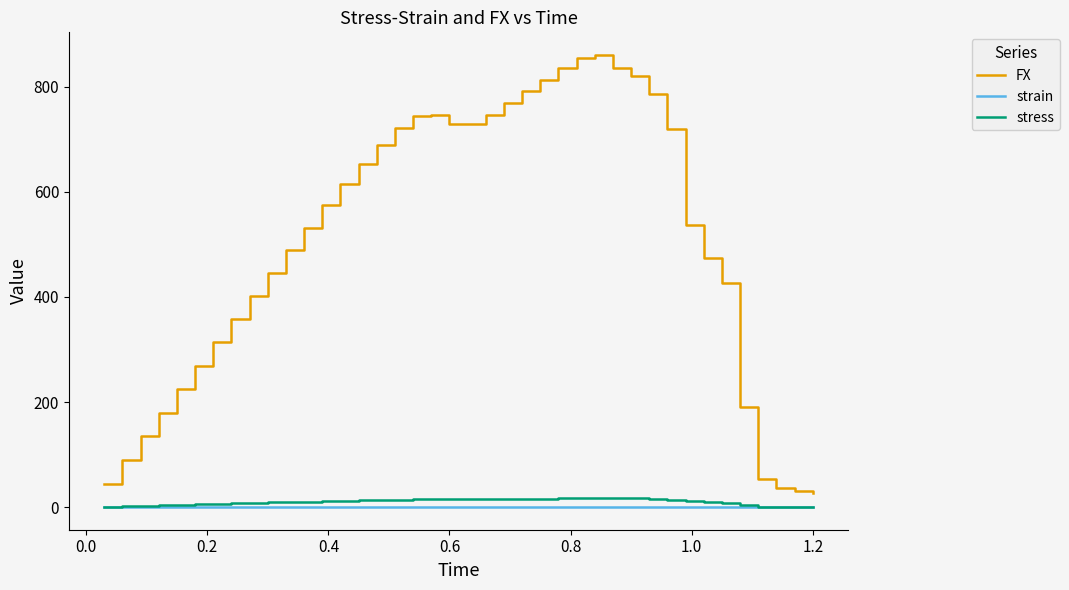

Which series has the widest spread of values?

FX